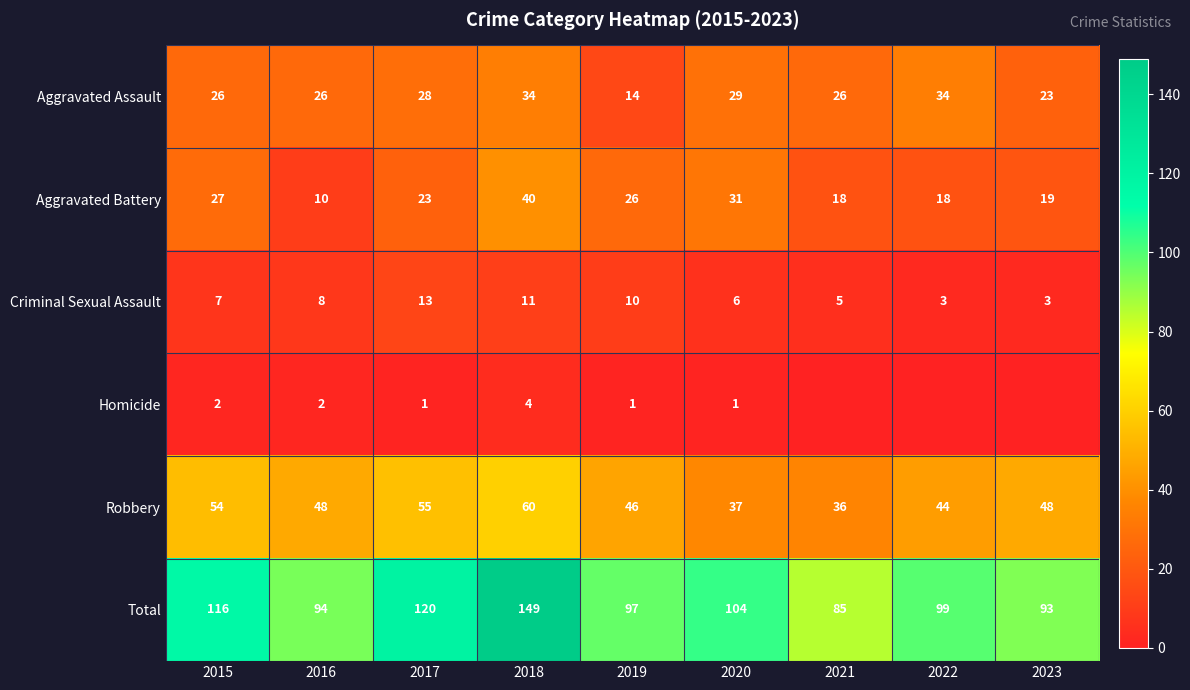

Where is Criminal Sexual Assault nearest to the value 8?

2016